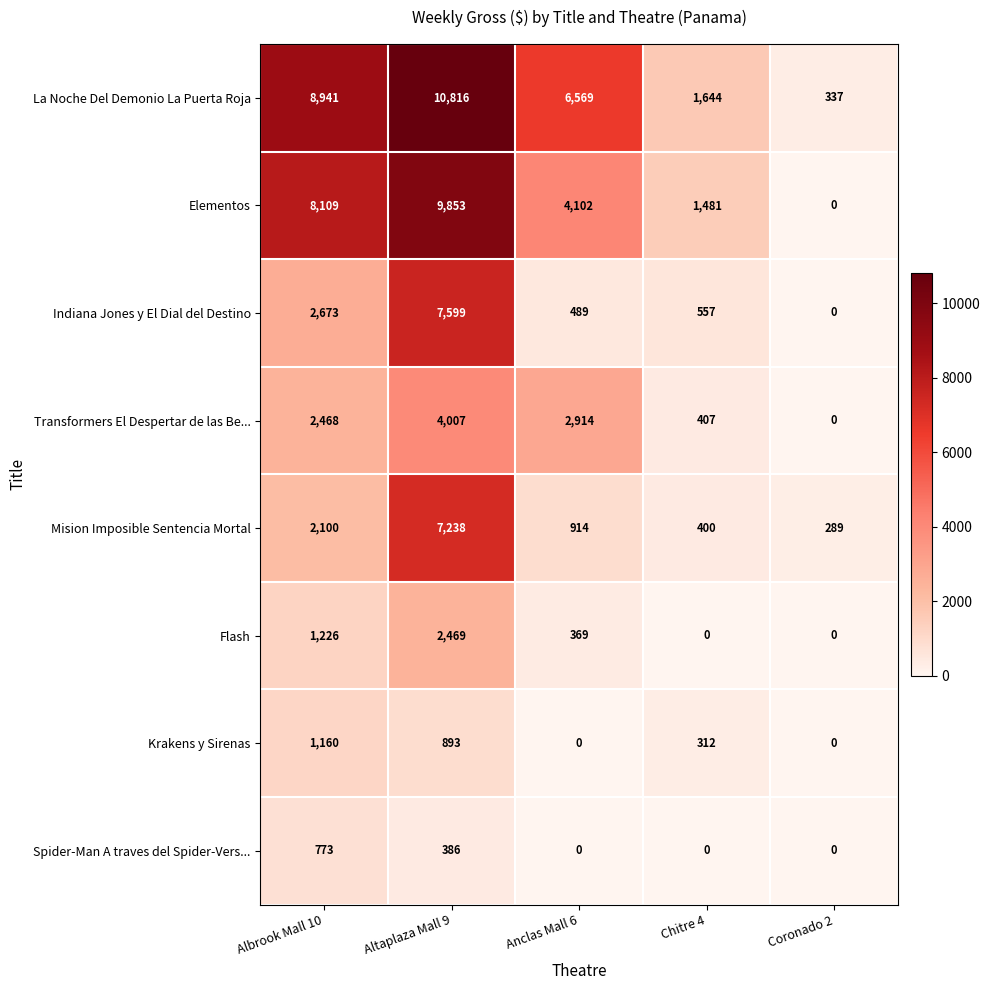

What is the greatest value displayed?

10816